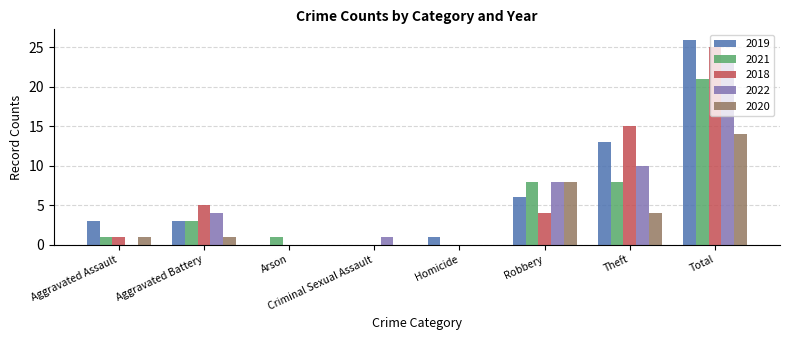

Count the number of categories in the chart.

8